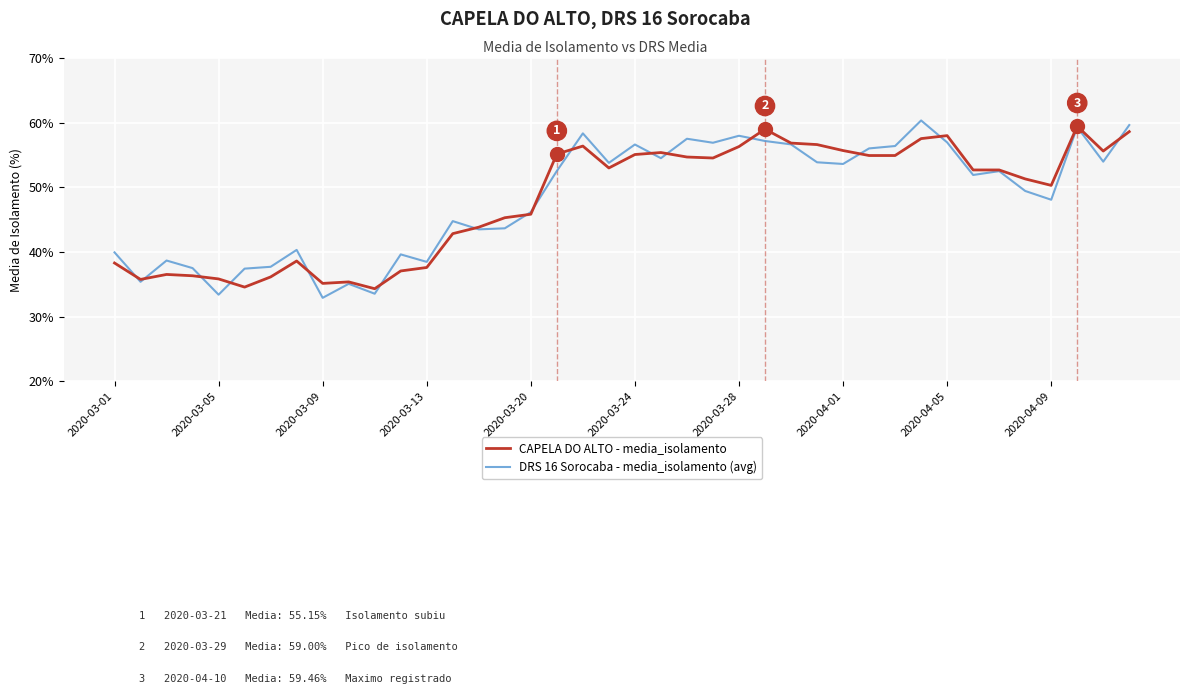

What is the highest value of the CAPELA DO ALTO - media_isolamento series?

59.5